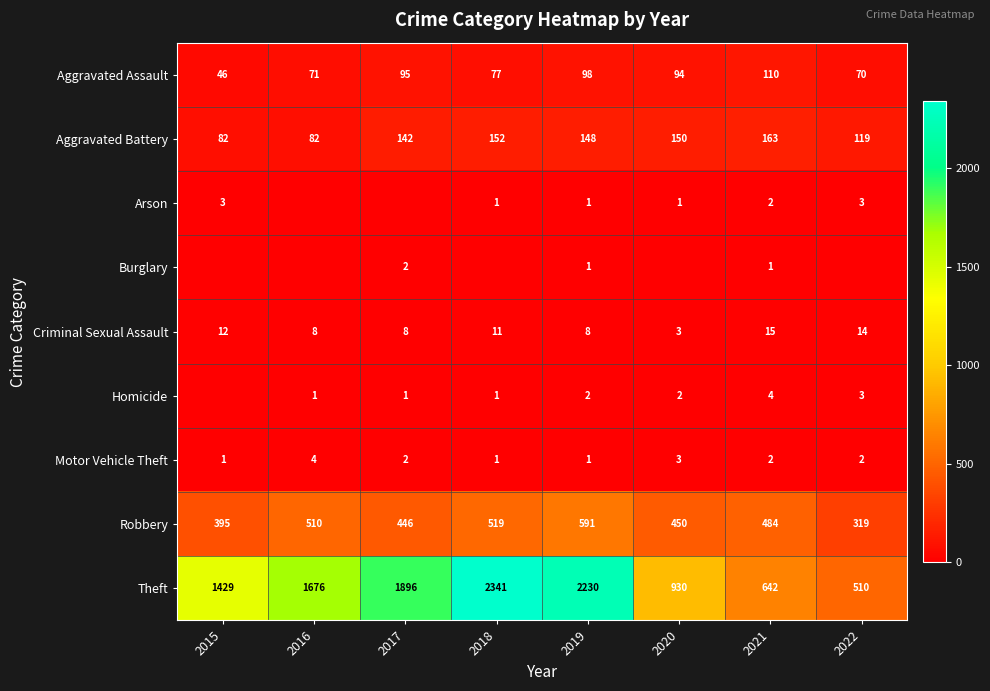

At which label does Aggravated Battery first exceed 148?

2018